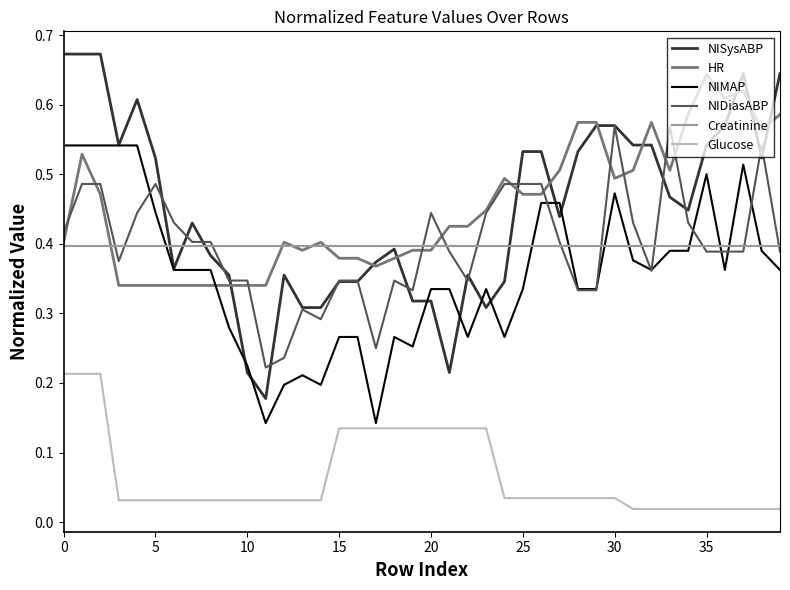

True or false: HR and NIMAP intersect in this chart.

True